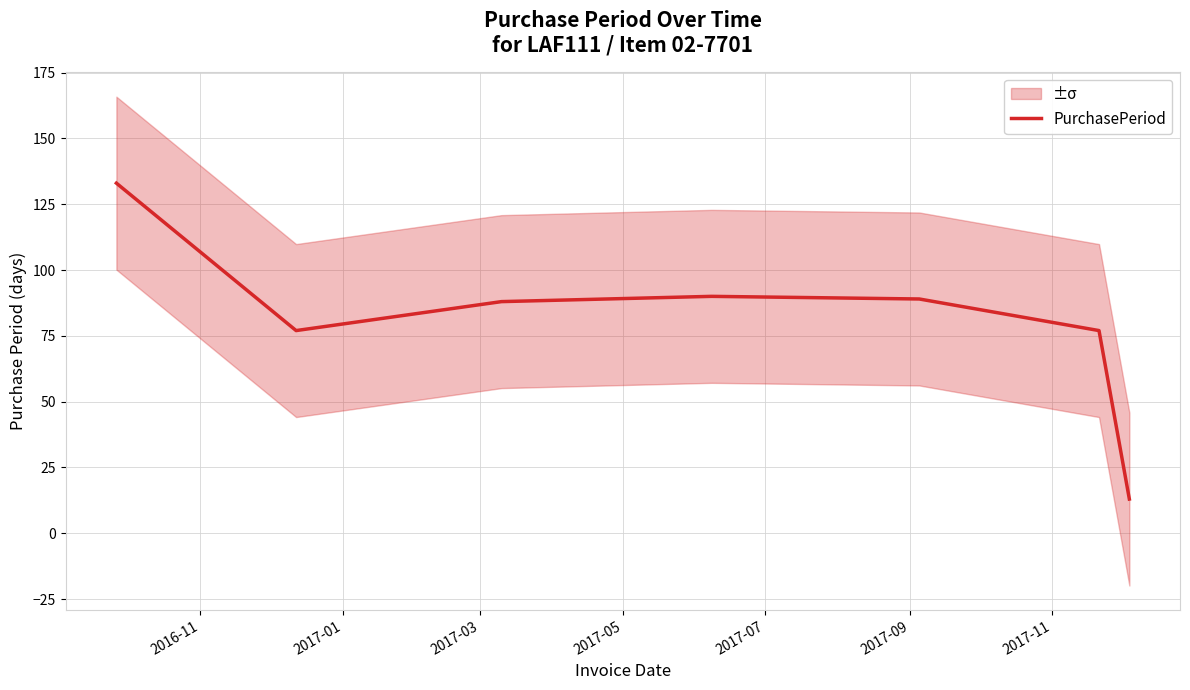

What is the label of the 6th point from the right?

2017-01